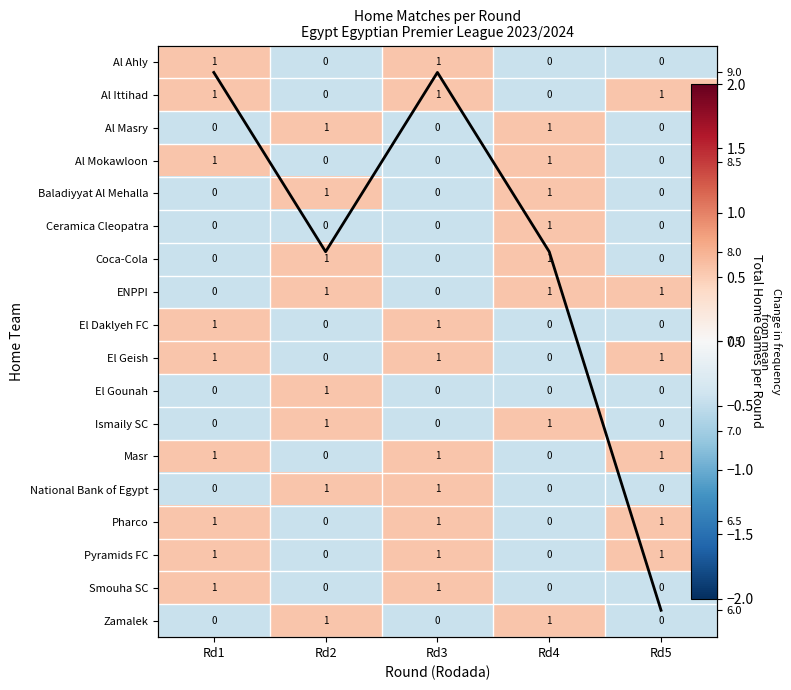

Is it true that ENPPI equals 0.2 at Rd5?

False